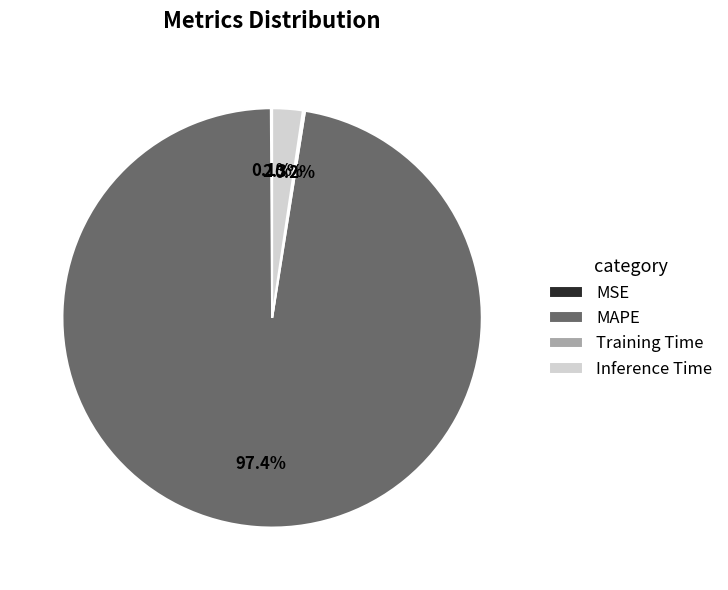

The Inference Time slice represents 2% of the pie. True or false?

True